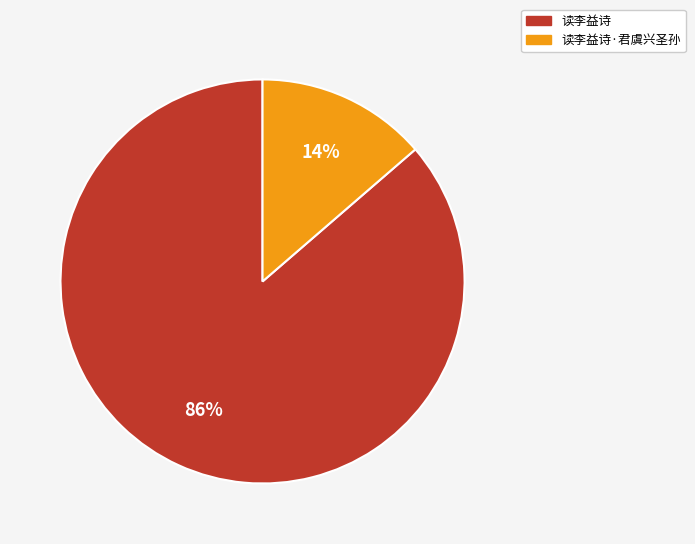

To the nearest percent, what is the average slice percentage?

50%